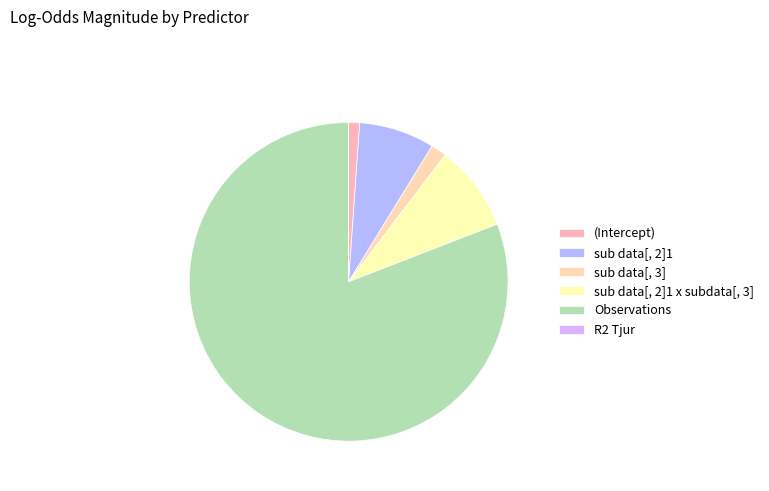

Which category has the biggest portion of the pie?

Observations